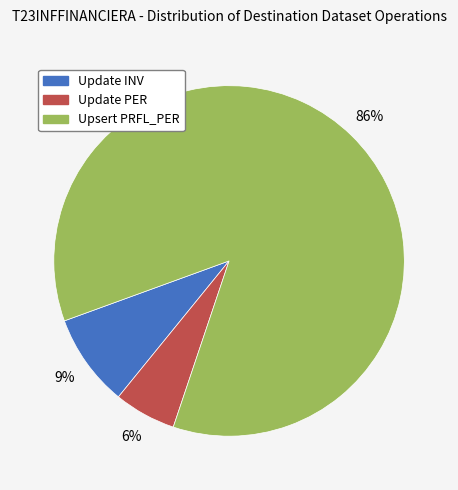

Count the number of slices in the pie.

3